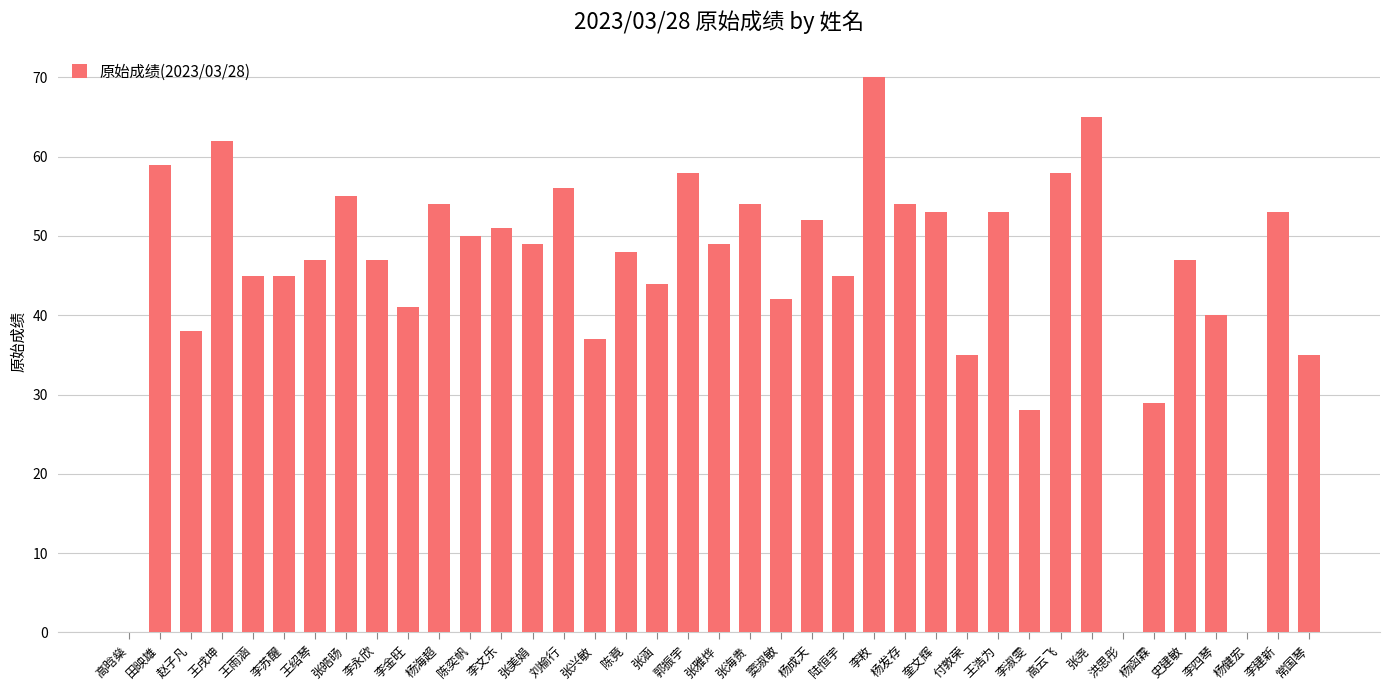

What is the difference between the values at 张雅烨 and 陆恒宇?

4